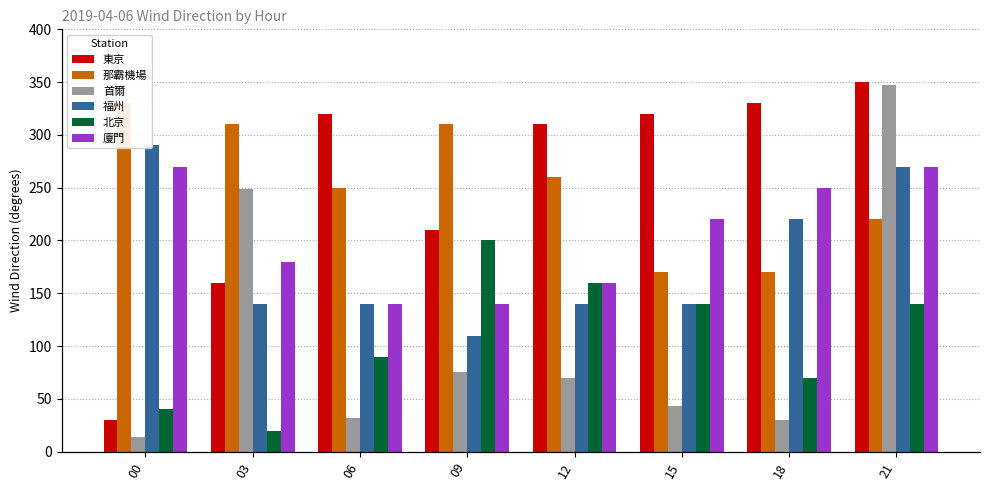

How many bars are there in total?

48